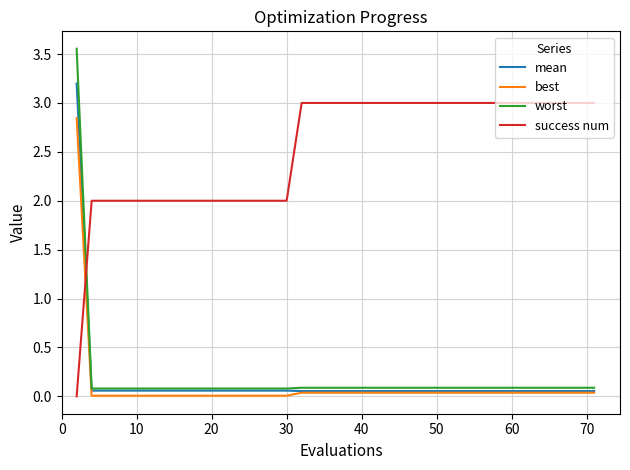

Which series has the widest spread of values?

worst